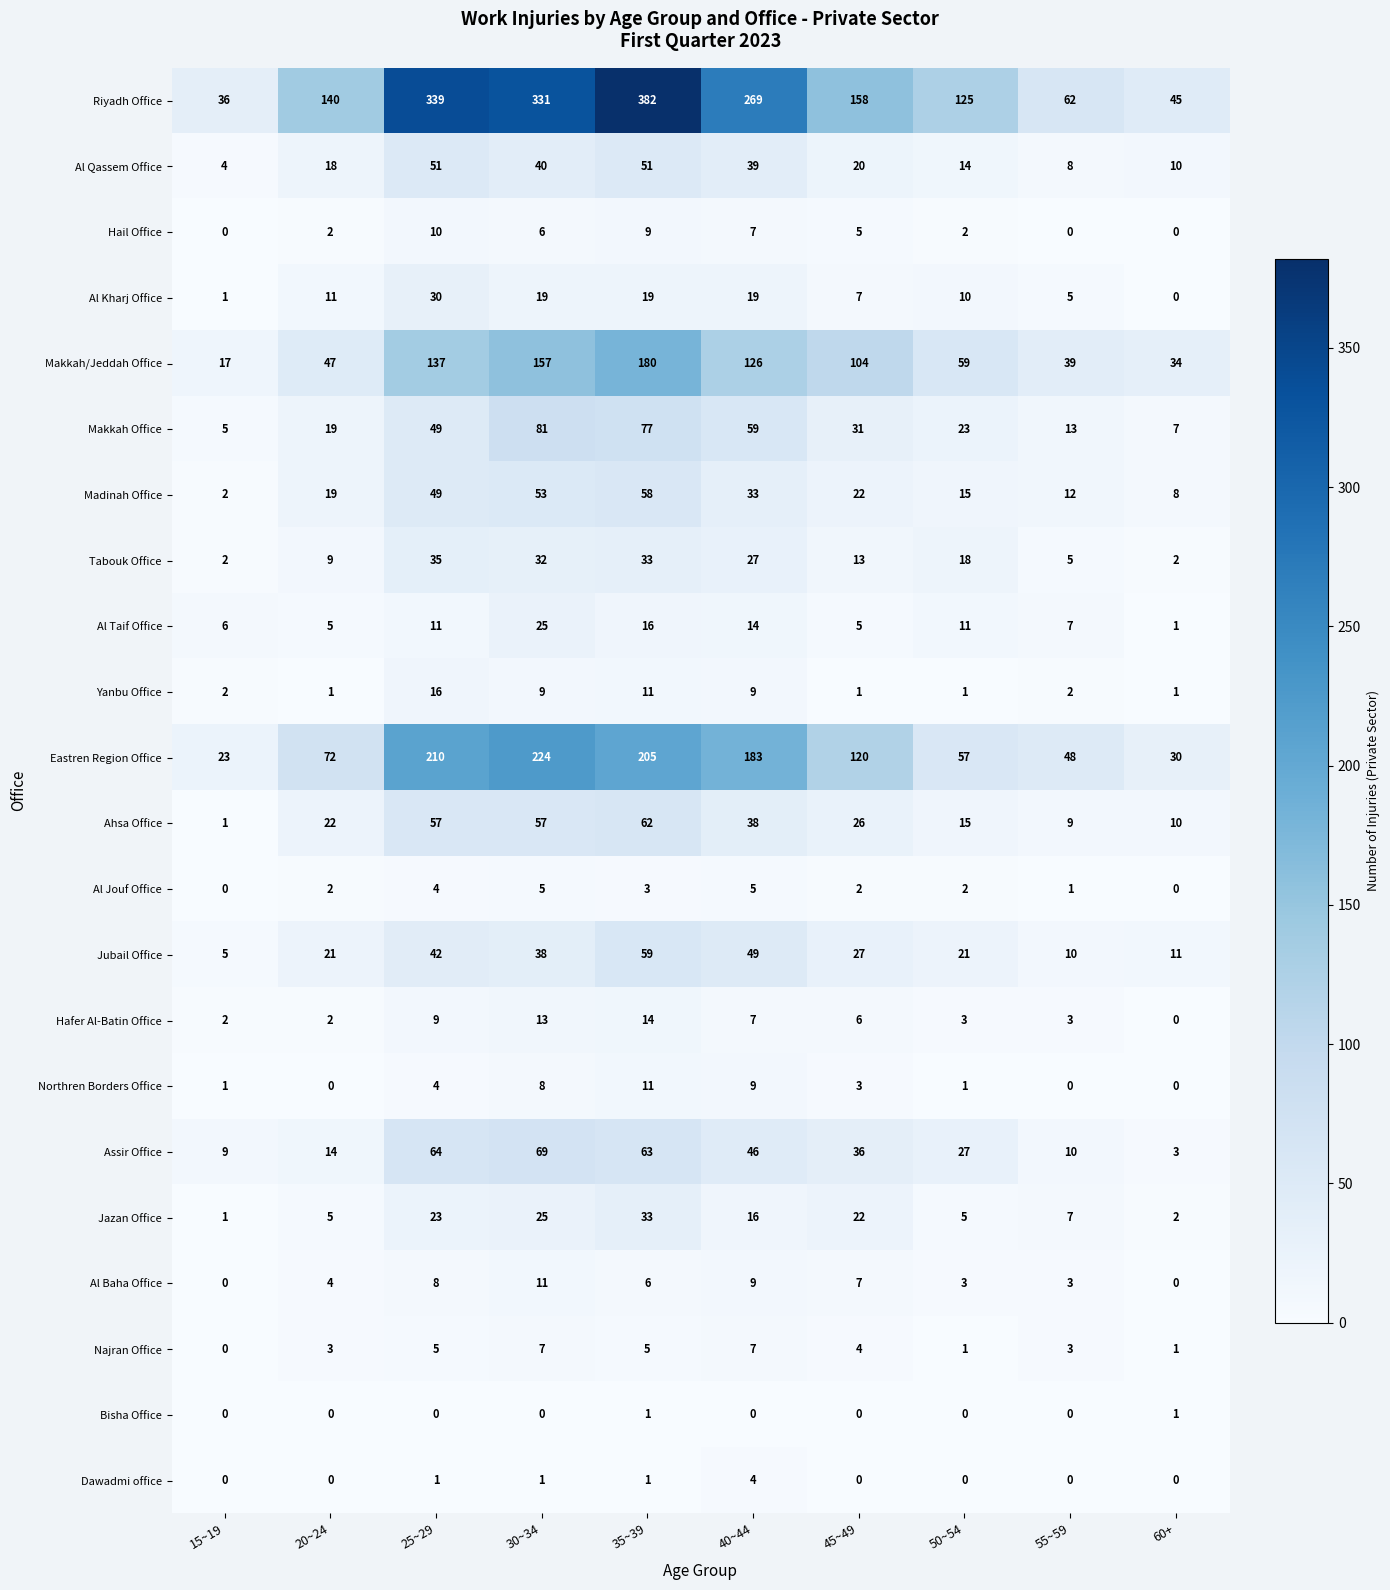

Where does the Al Qassem Office series first go above 20?

25~29